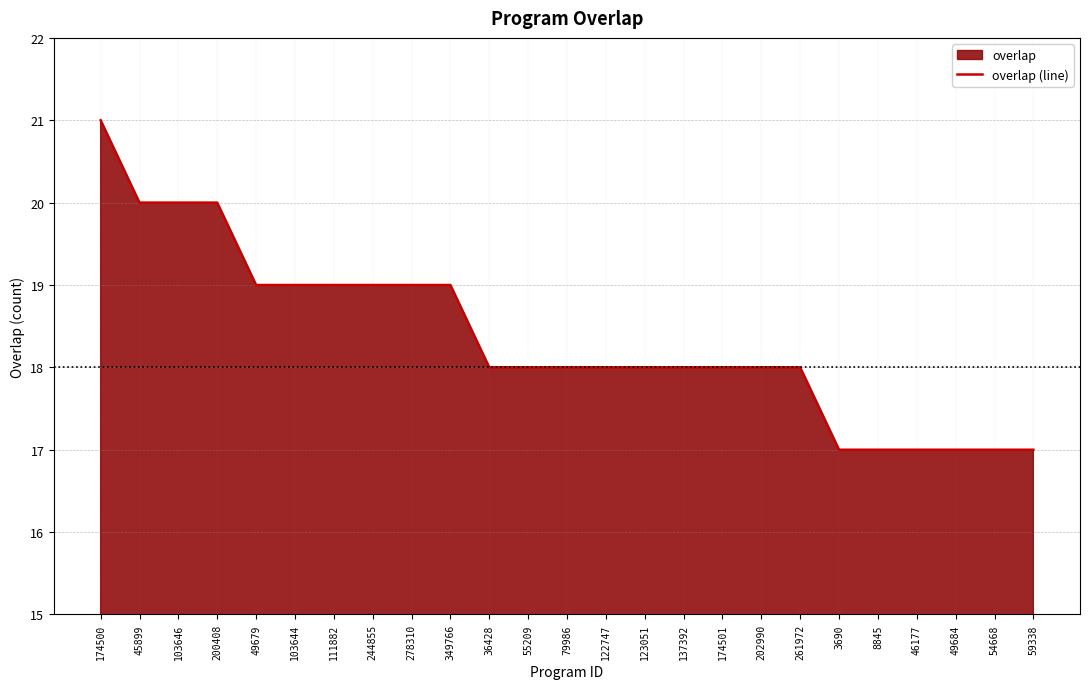

What is the difference between the values at 103644 and 46177?

2